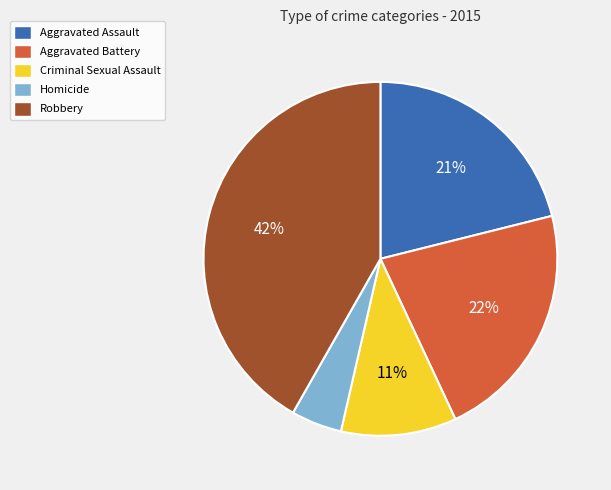

Is there any slice that represents more than half of the pie?

No